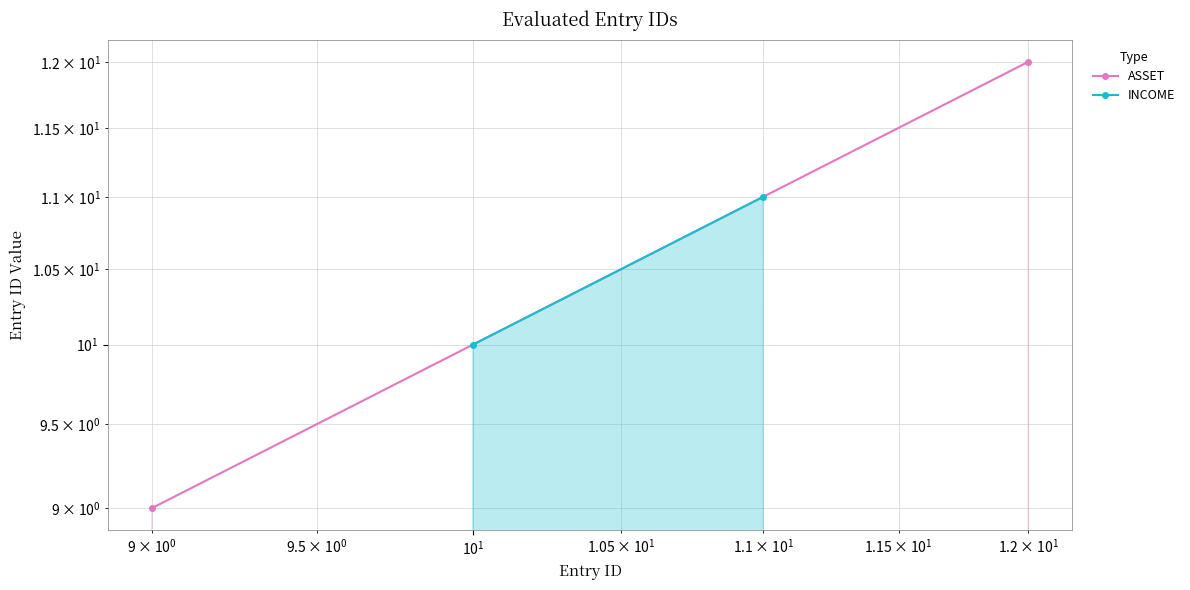

Count the INCOME values in the range 10 to 11.

2